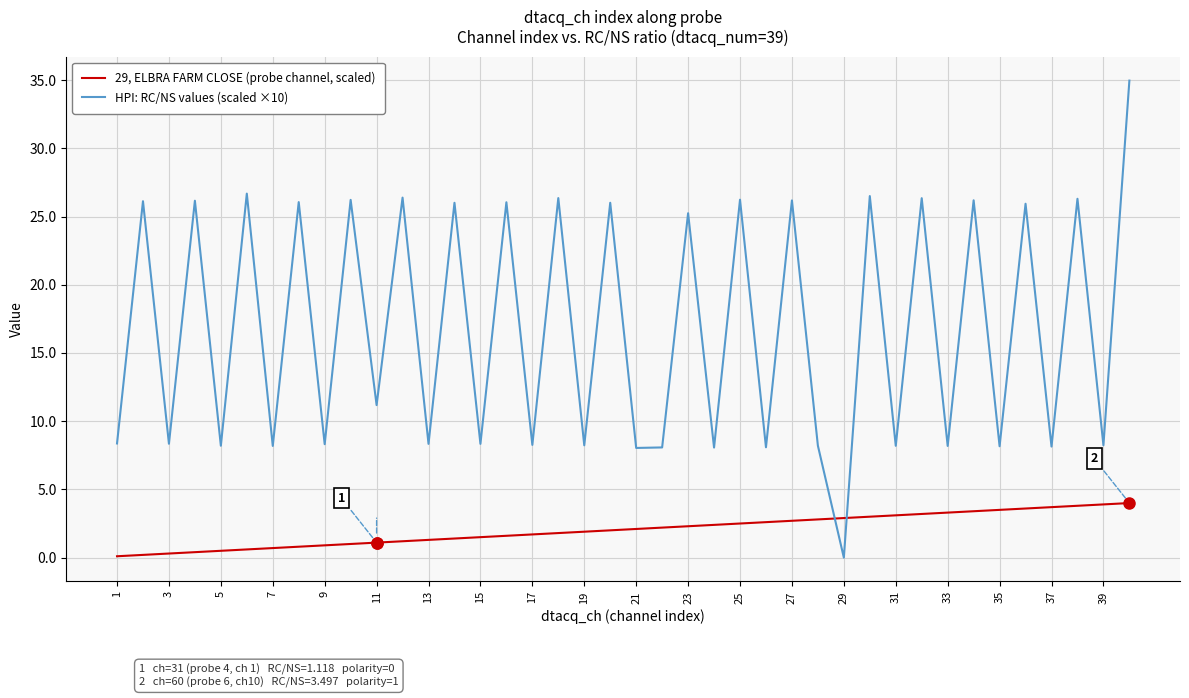

Which series has the widest spread of values?

HPI: RC/NS values (scaled ×10)